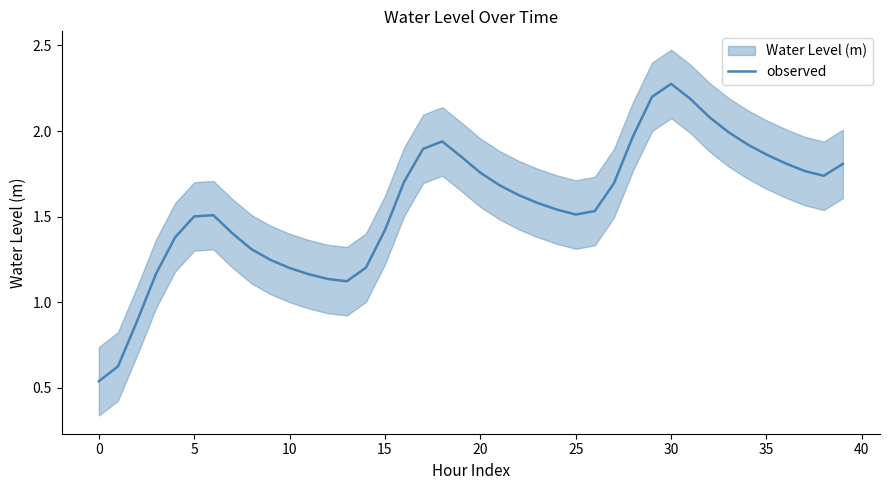

The observed series shows 1.4 at 15. True or false?

True